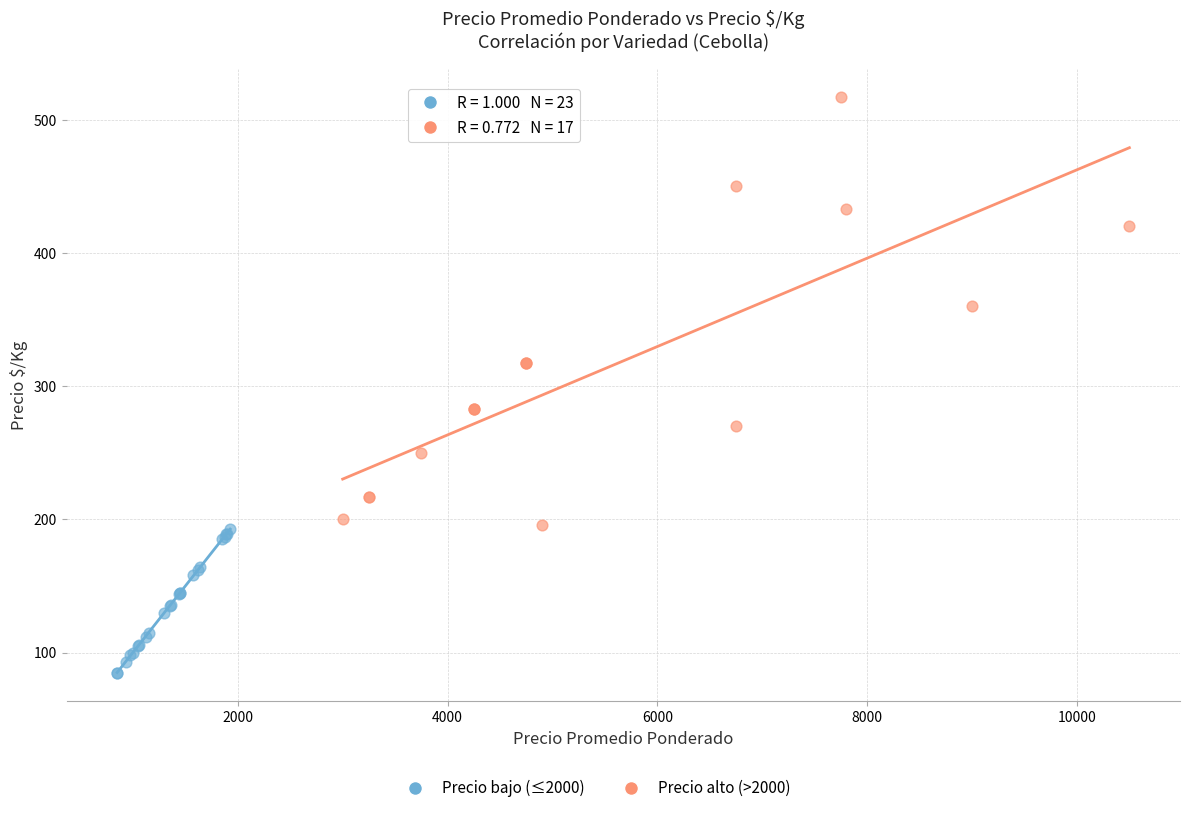

Which series reaches the minimum Y coordinate?

Precio bajo (≤2000)